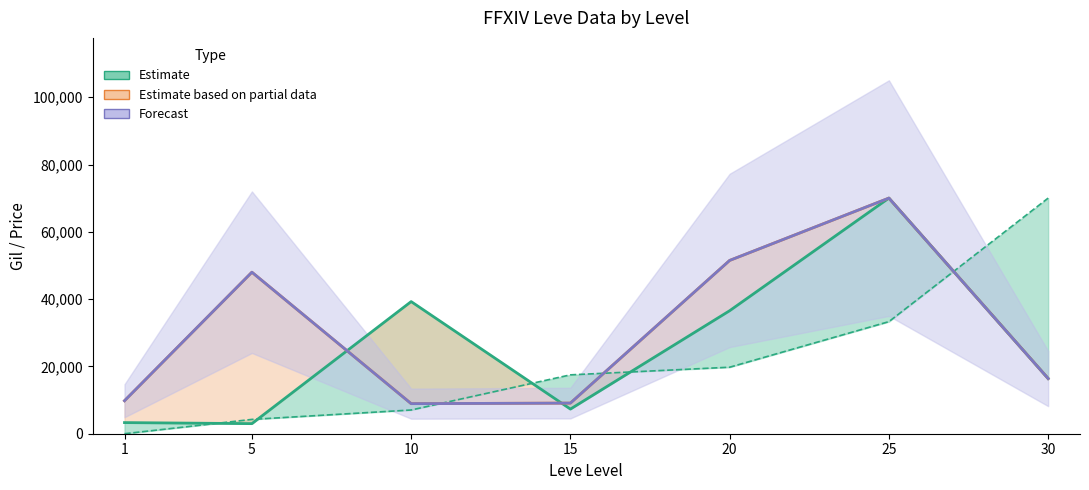

What is the value of the Avg Price (HQ) point at the 1st from the left?

9800.0